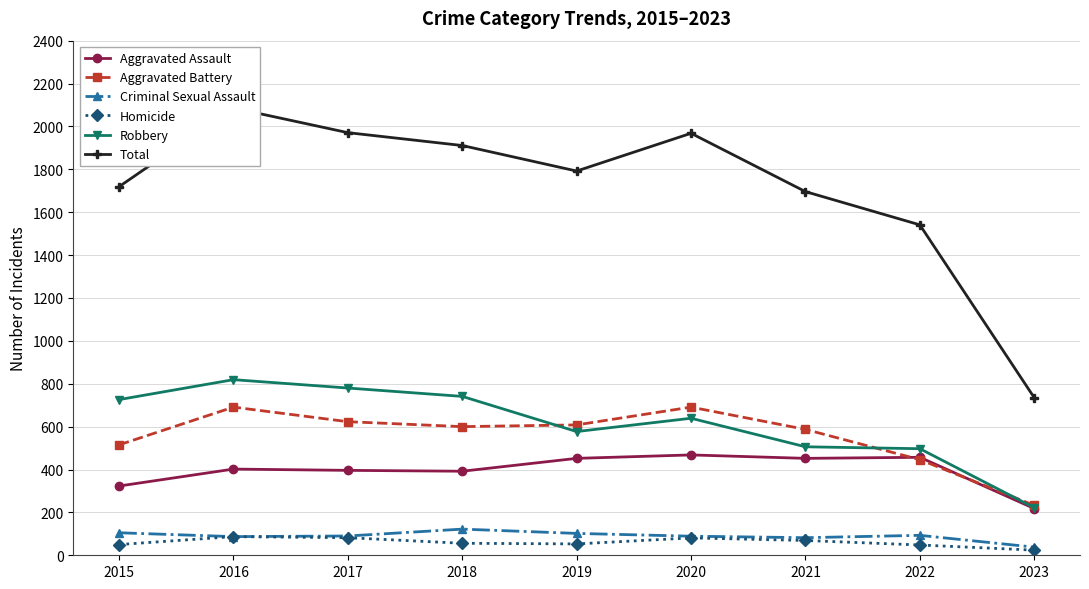

True or false: Aggravated Assault and Criminal Sexual Assault intersect in this chart.

False